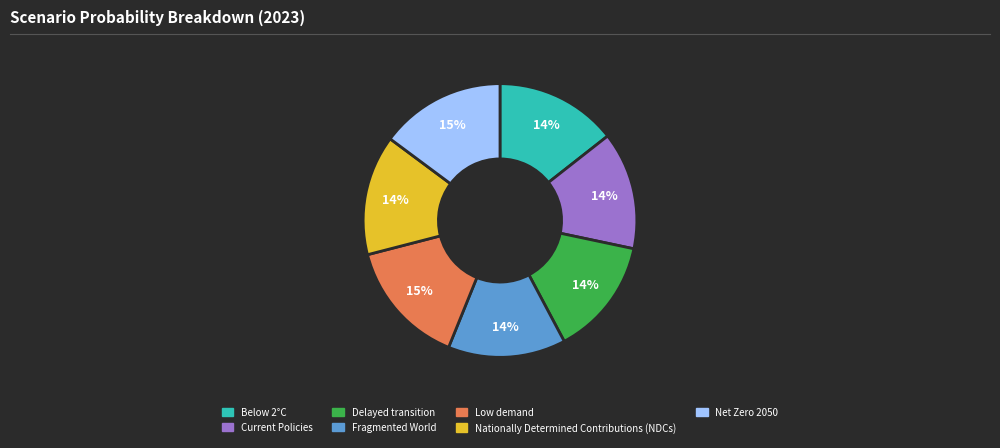

To the nearest percent, what portion does Current Policies represent?

14%